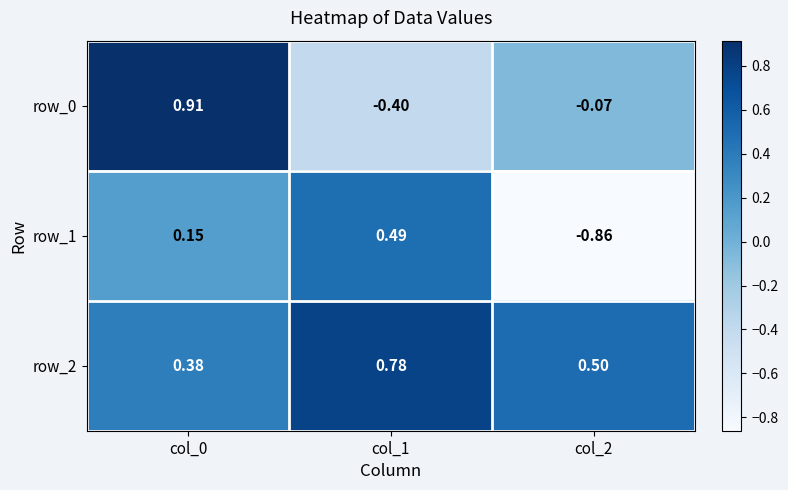

Is the value of row_0 at col_0 greater than the value of row_2 at col_1?

Yes